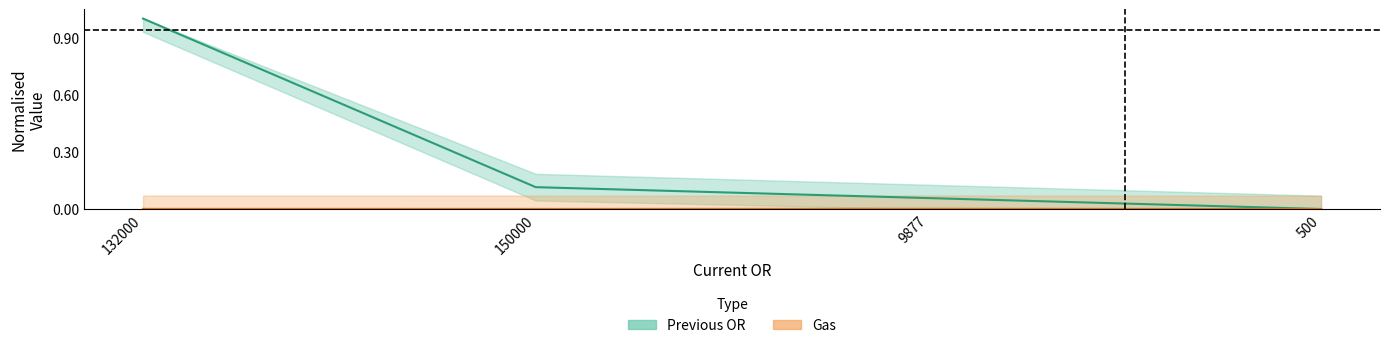

Reading left to right, transcribe all the data shown in this chart.

Previous OR: 1.0	0.1	0.1	0.0
Gas: 0.0	0.0	0.0	0.0